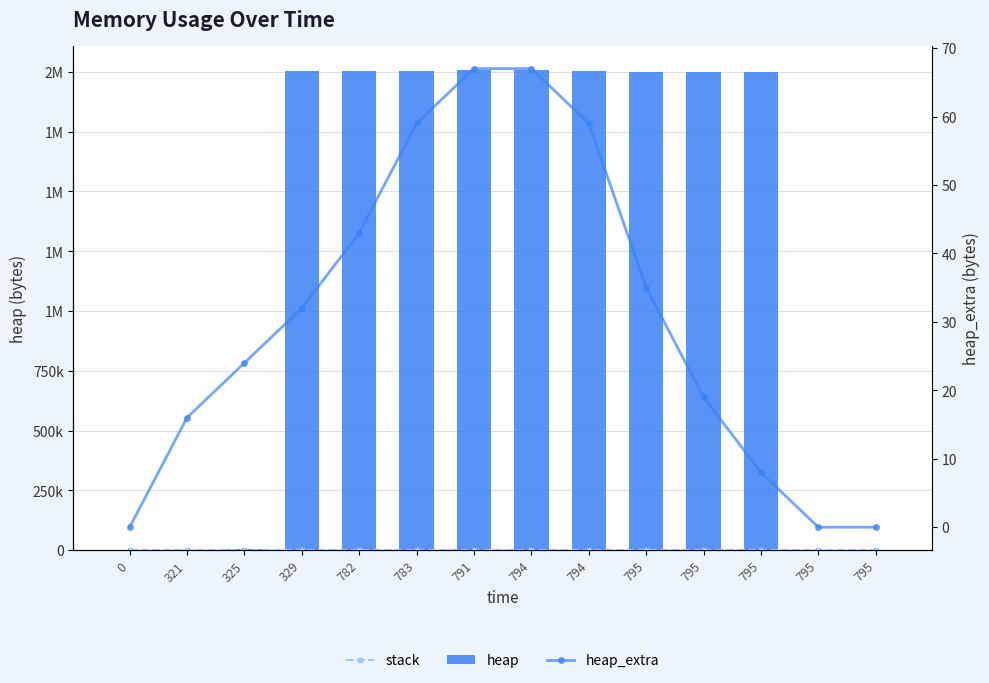

The heap_extra series shows -45 at 795. True or false?

False